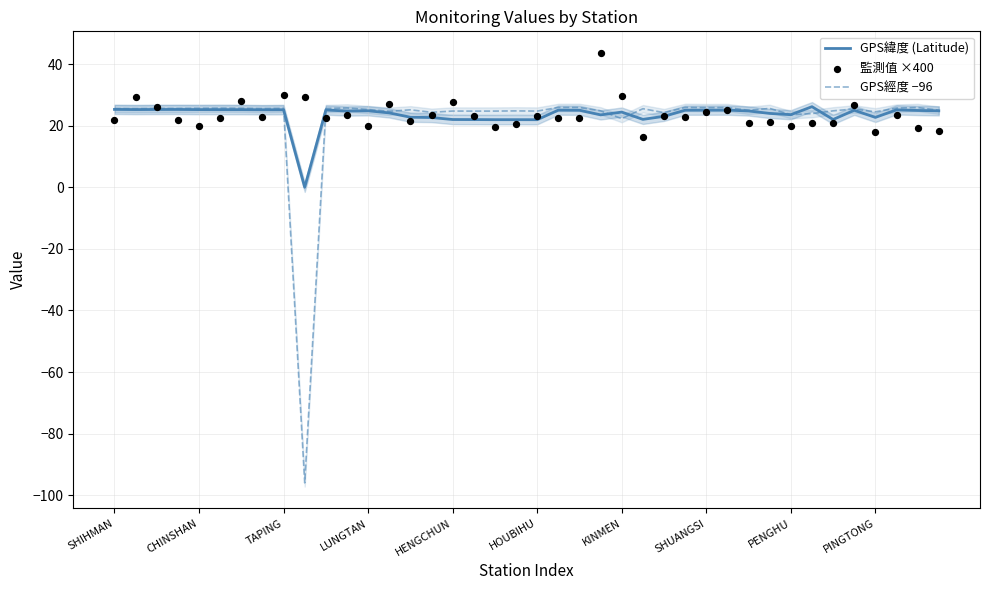

What are all the series names shown in the legend?

GPS緯度 (Latitude), GPS經度 −96, 監測值 ×400